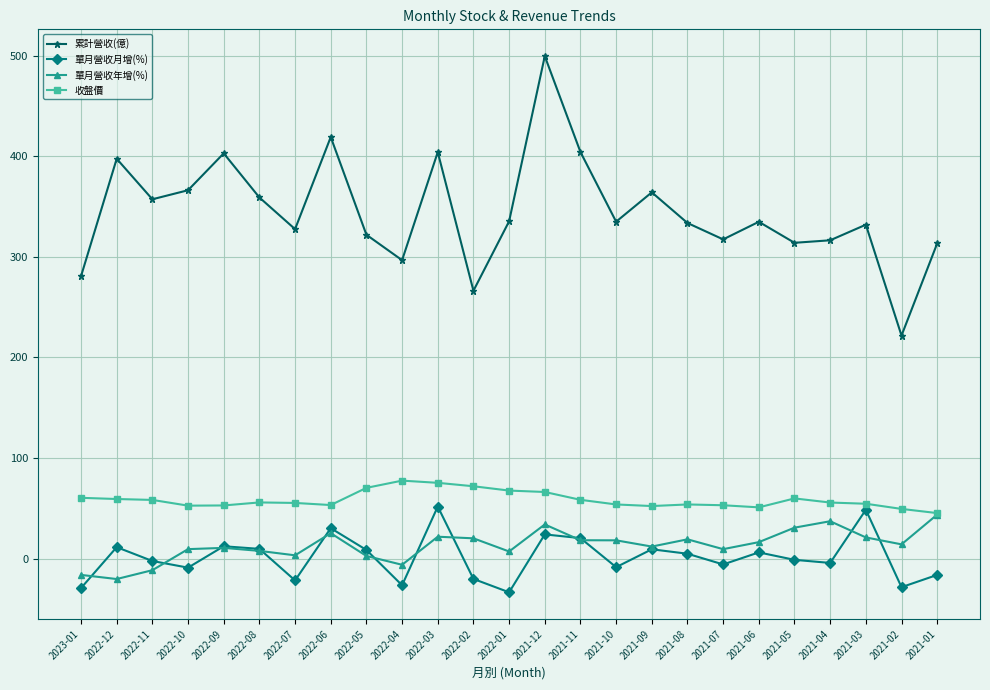

Which series ends up on top after the final intersection of 單月營收月增(%) and 單月營收年增(%)?

單月營收年增(%)